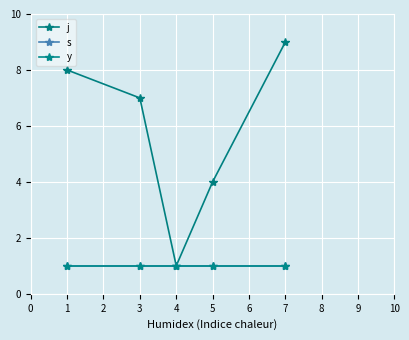

Which series has the widest spread of values?

j